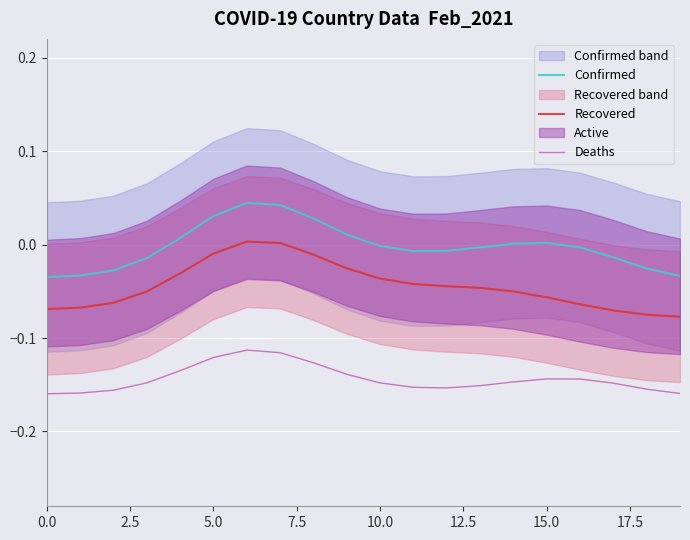

True or false: Recovered and Confirmed cross at least once.

False